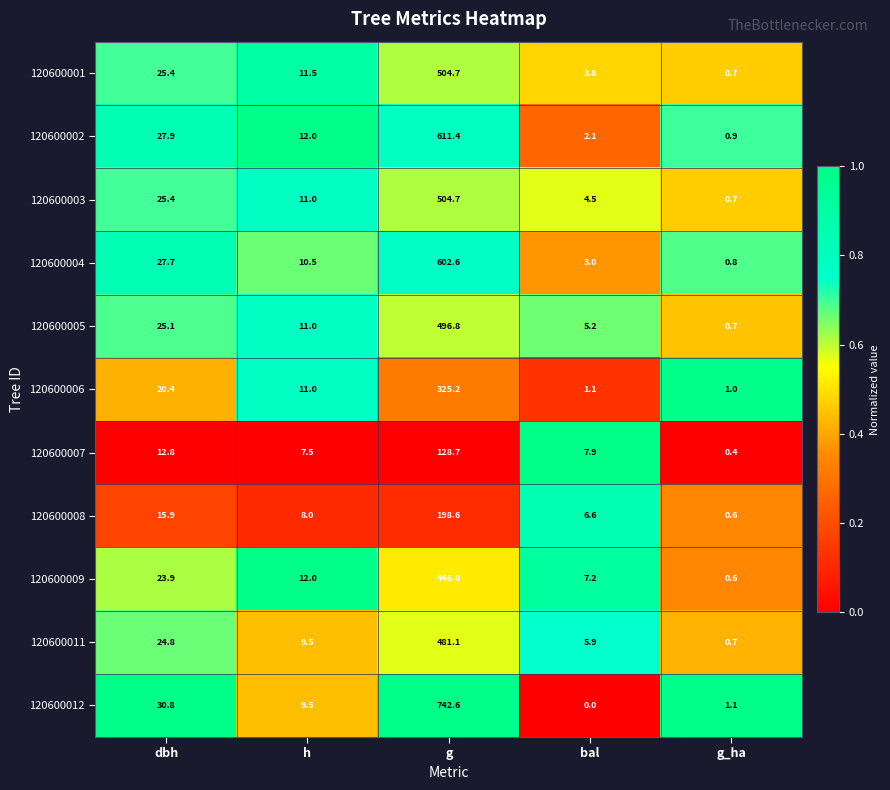

At which label does 120600007 first exceed 7?

dbh